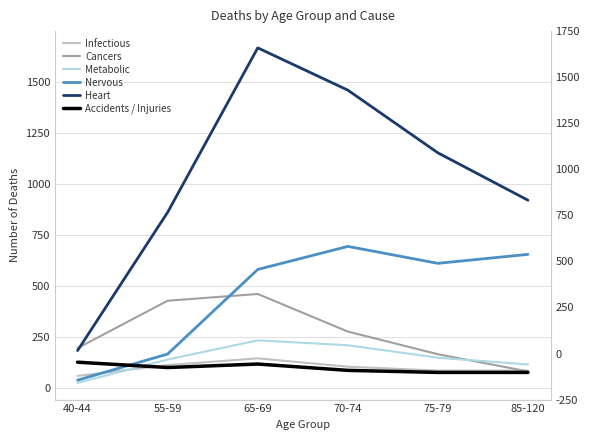

What is the spread (max minus min) of values at 70-74?

1372